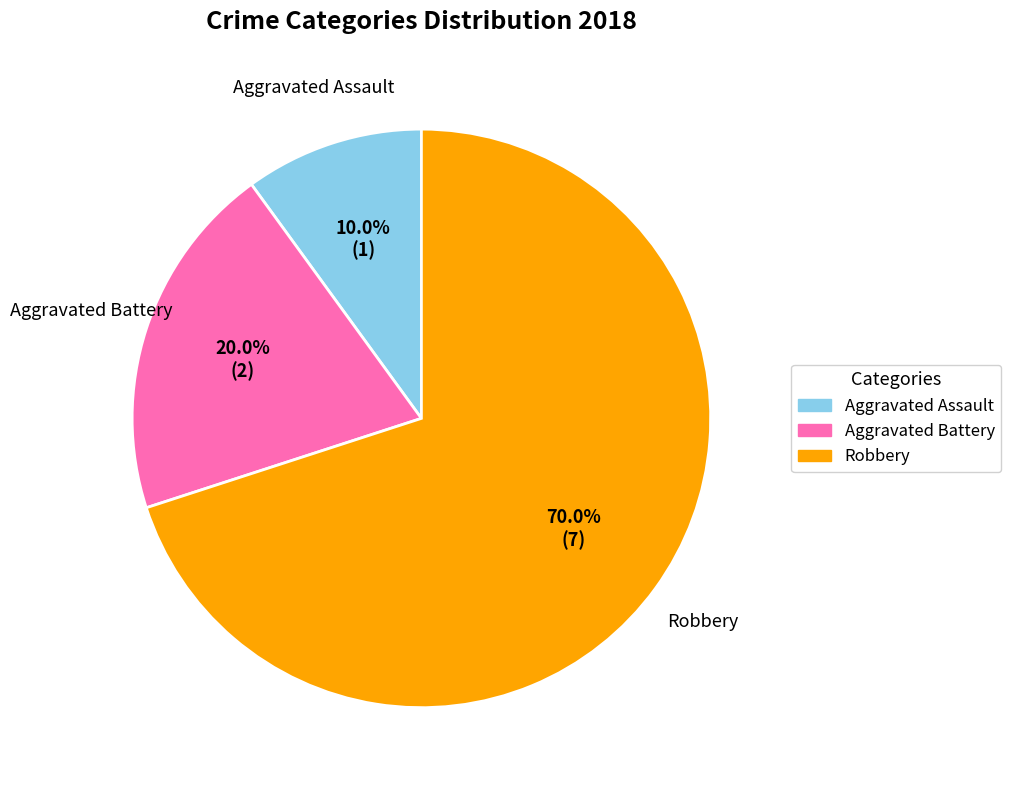

Which has a higher value, Robbery or Aggravated Battery?

Robbery